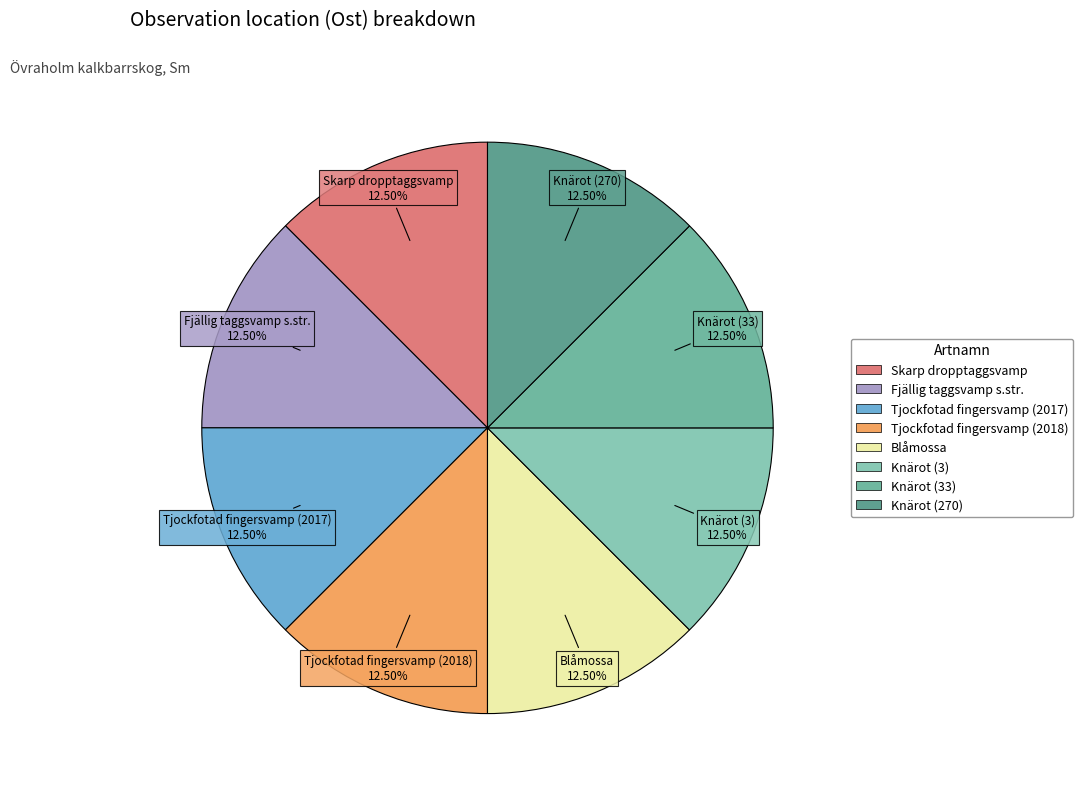

Does Knärot (270) account for over 50% of the chart?

No